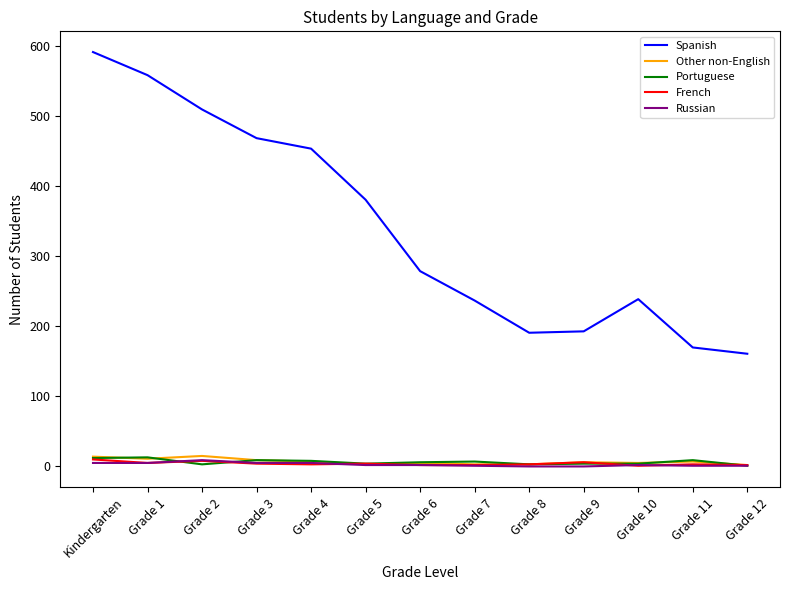

Which series has the largest total across all categories?

Spanish